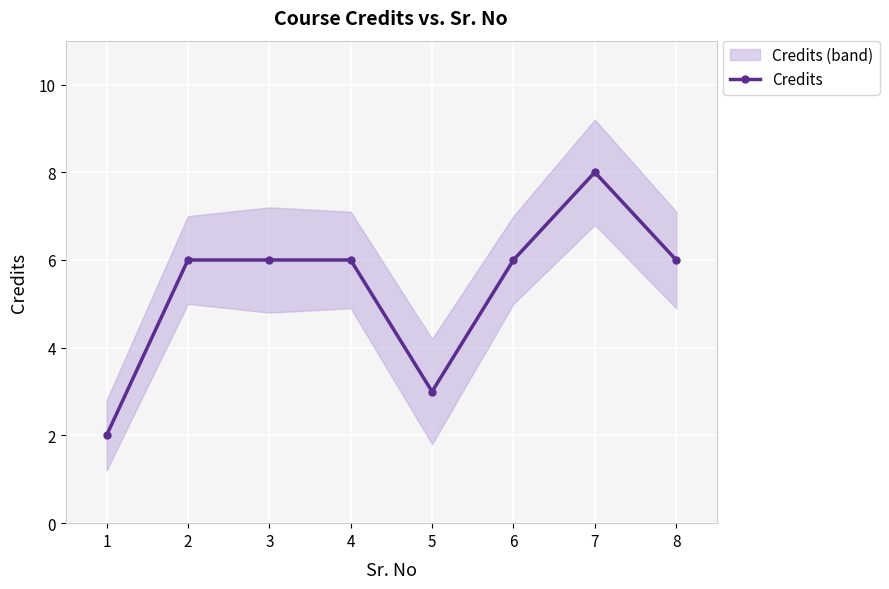

What is the value of the 5th point from the left?

3